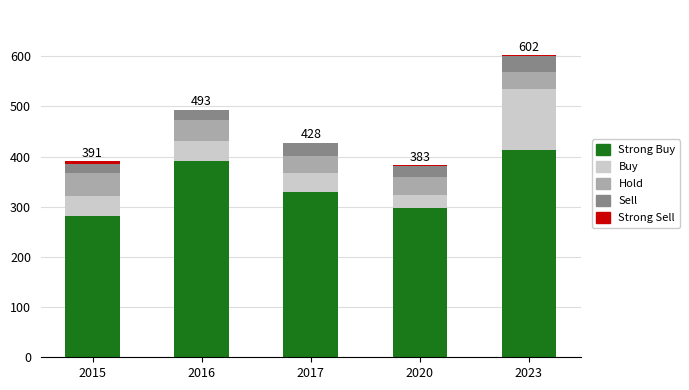

Count the number of data series in this chart.

5